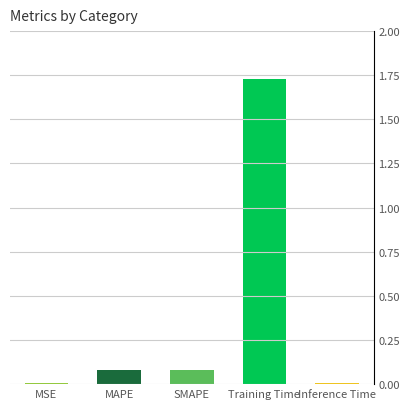

Is it true that the value at Inference Time is 0.0?

True